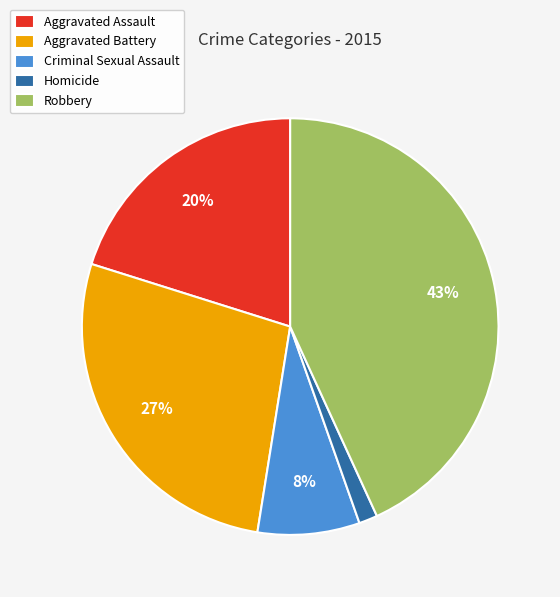

Is the sum of Aggravated Battery and Robbery greater than half?

Yes